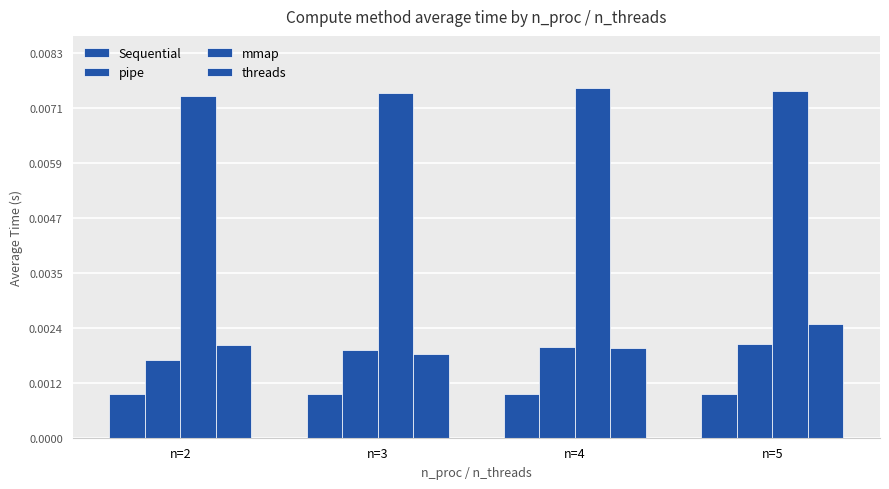

The value of pipe at n=5 is 0.0. True or false?

True